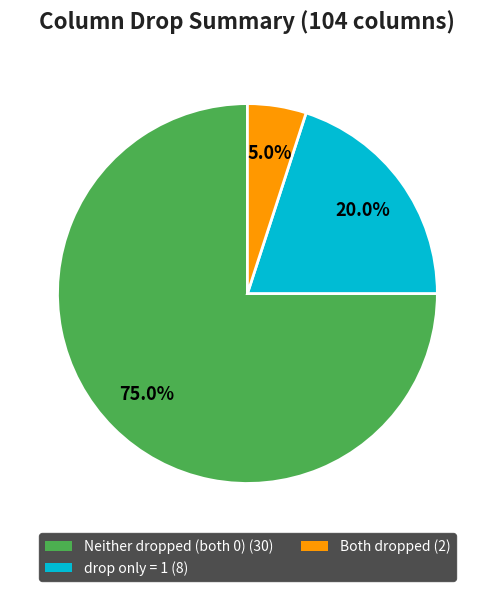

Count the number of slices in the pie.

3